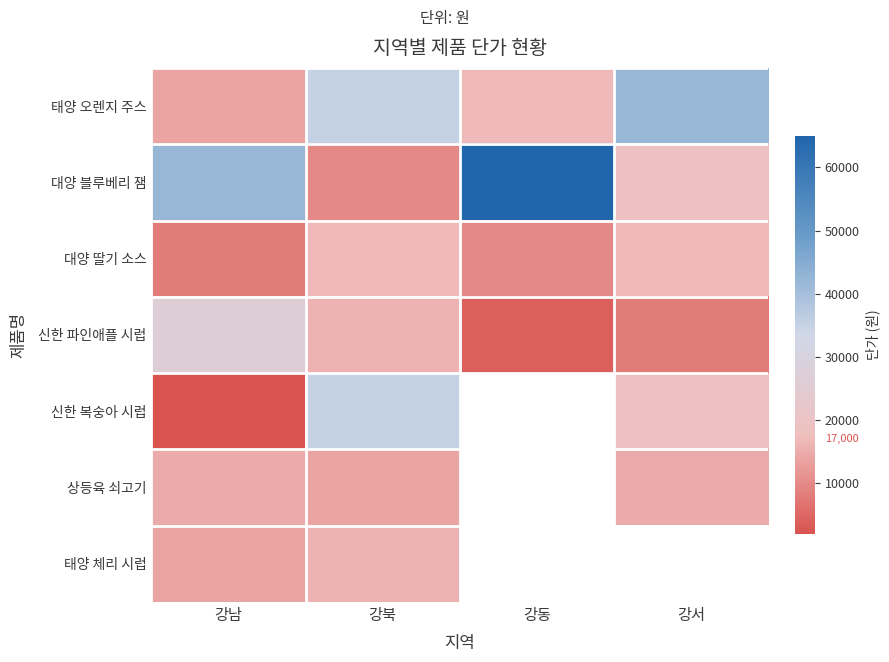

The value of 대양 블루베리 잼 at 강서 is 31275.1. True or false?

False